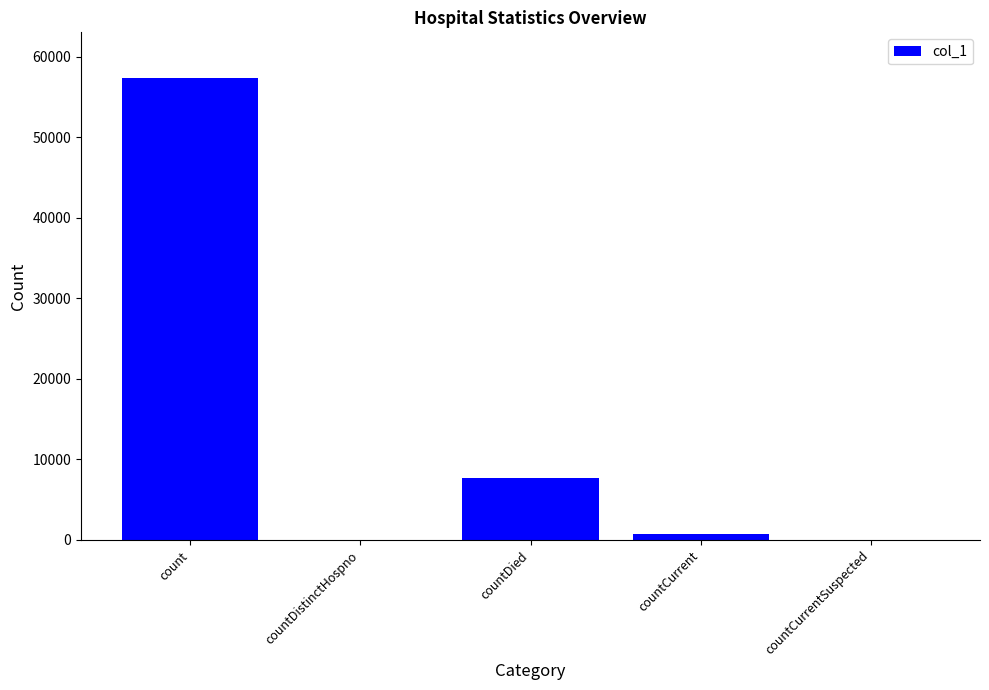

How many distinct data groups are displayed?

1